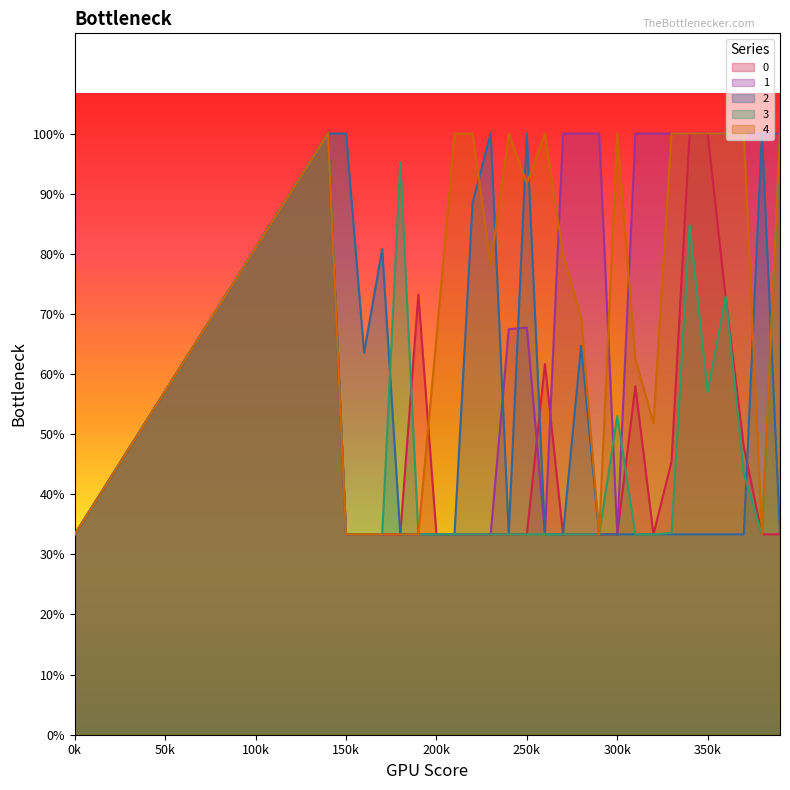

Which has a higher value, 10 or 3?

10